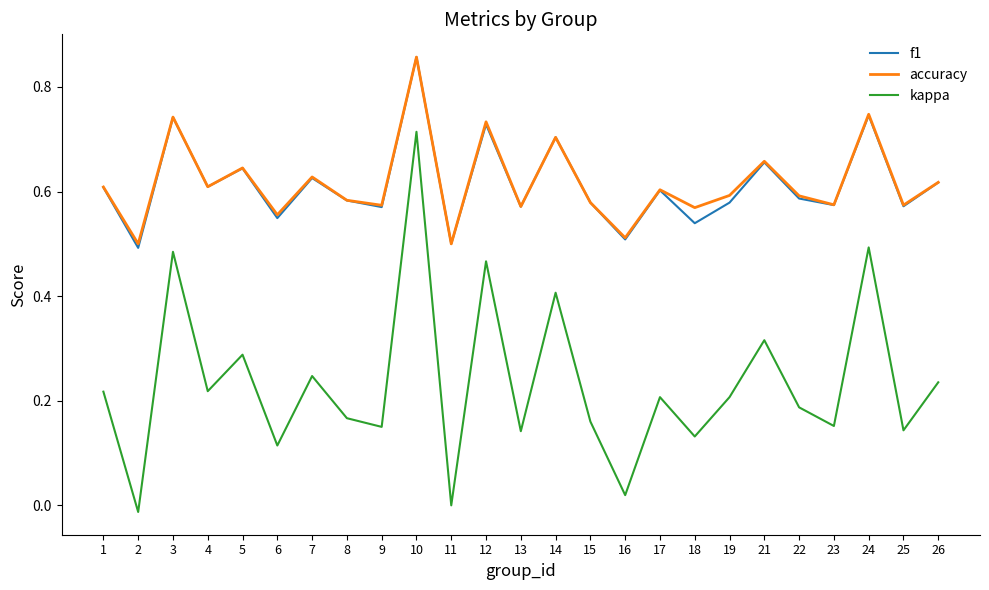

Where is the first local maximum for f1?

3